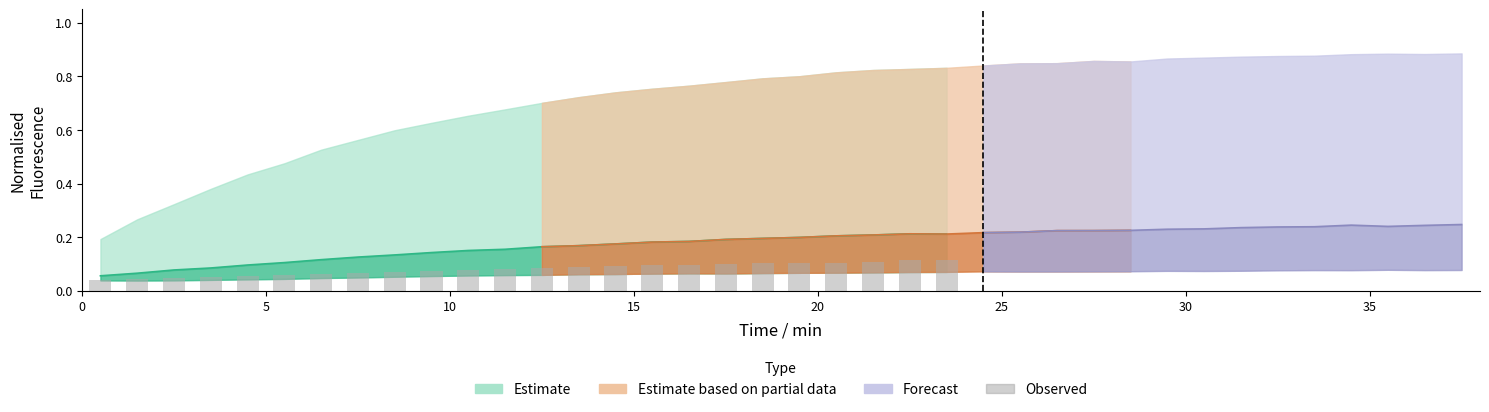

What is the value of the 17th bar from the left?

0.1